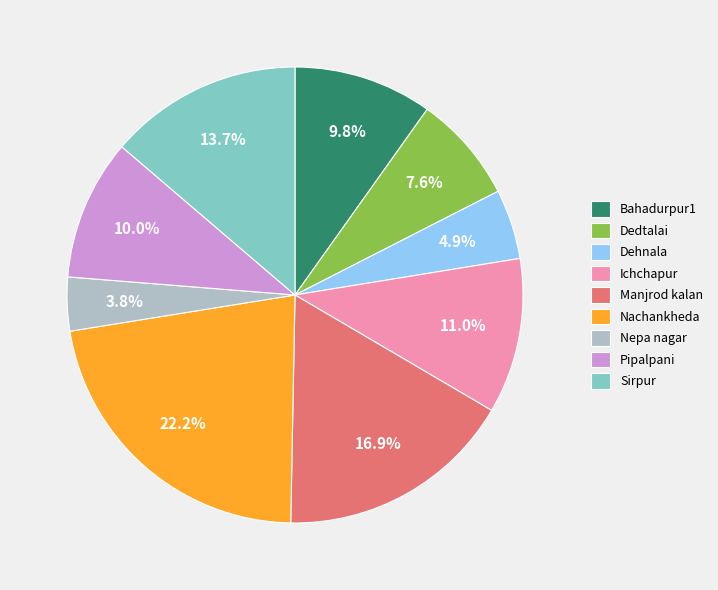

What is the ratio of the value at Dehnala to the value at Dedtalai?

0.6